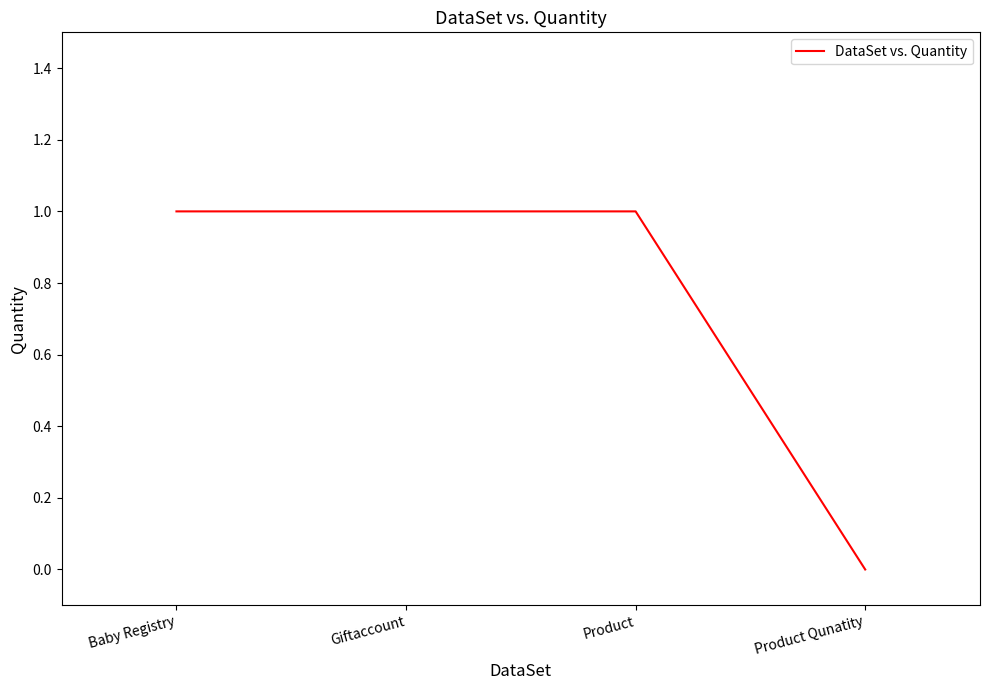

How many series are shown in this chart?

1